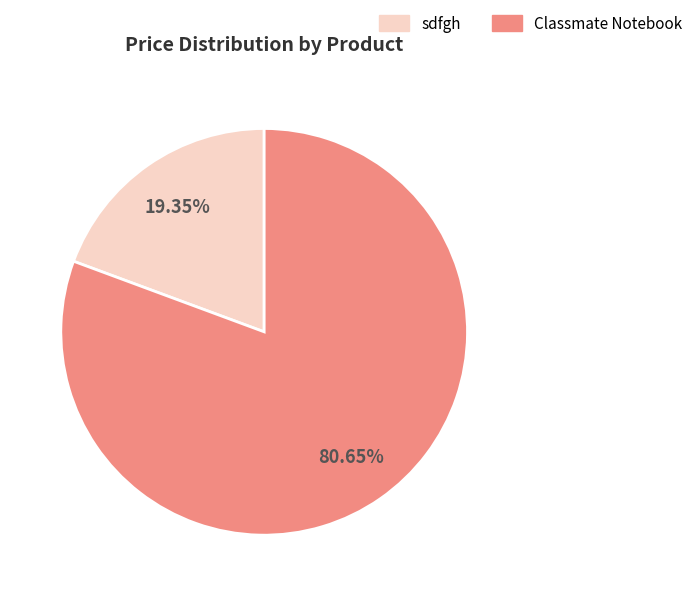

Which slice represents more than half of the pie?

Classmate Notebook